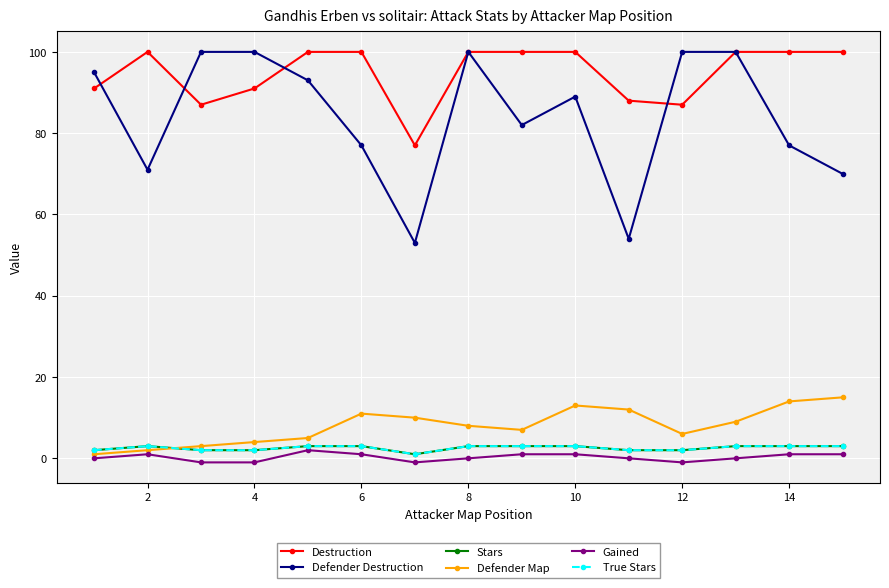

How many interior local valleys does the True Stars series have?

1